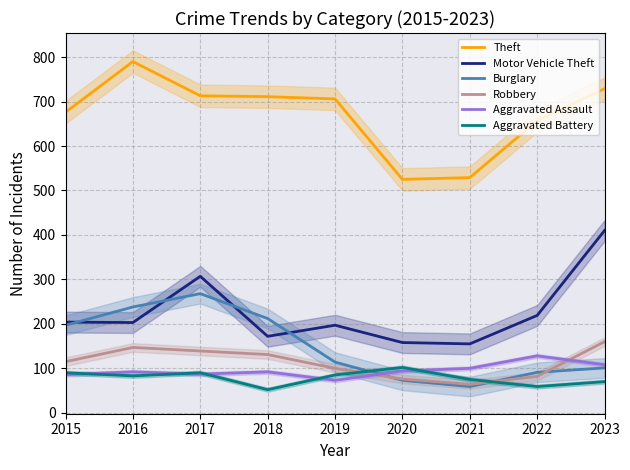

How many categories are shown in the chart?

9